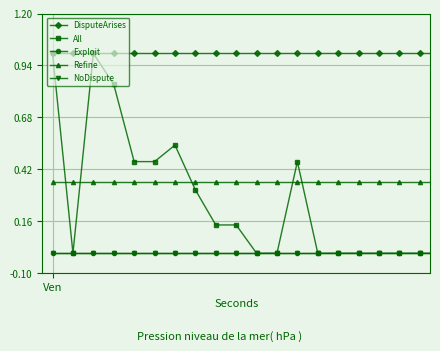

Which series has the largest range (max minus min)?

All